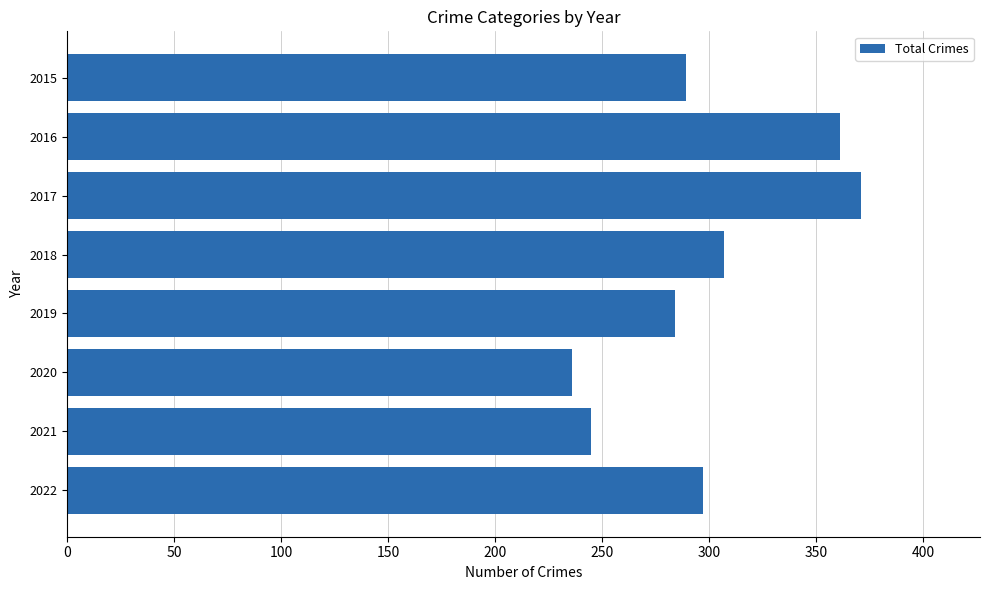

What is the approximate value at 2016?

361